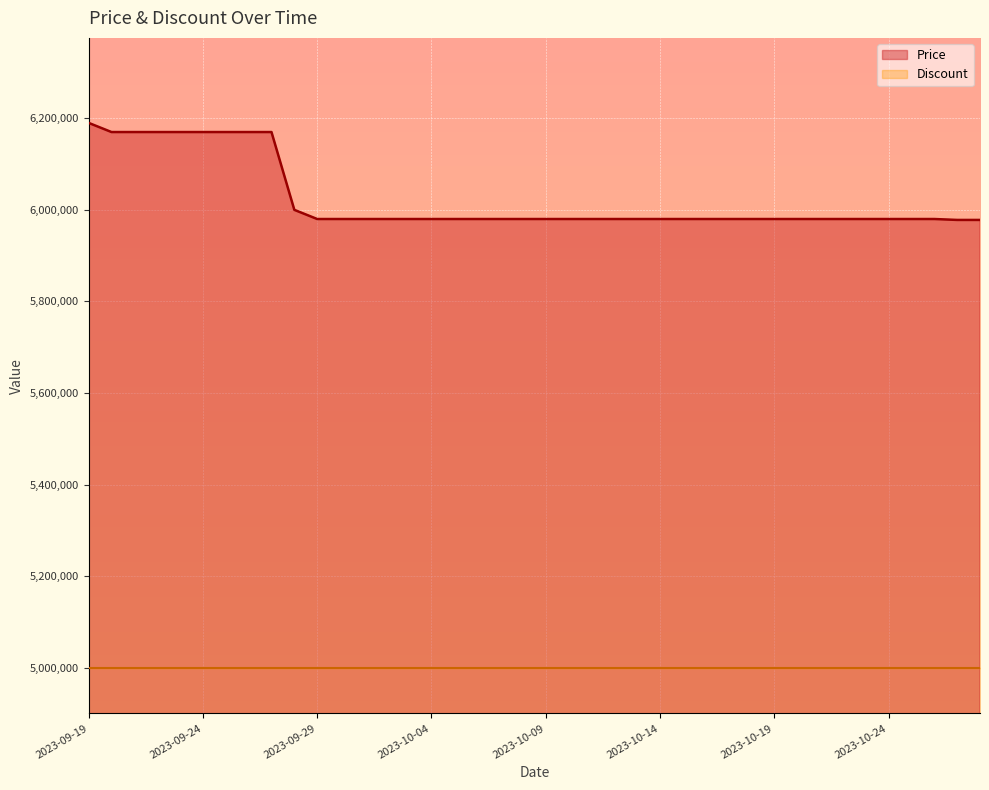

True or false: the data shows 5980000 at 2023-10-12.

True